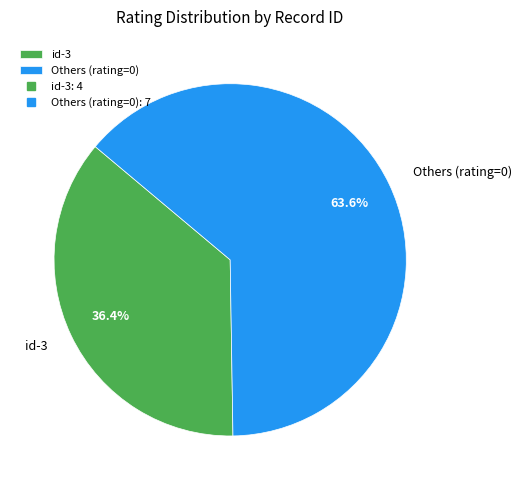

Which category has the biggest portion of the pie?

Others (rating=0)